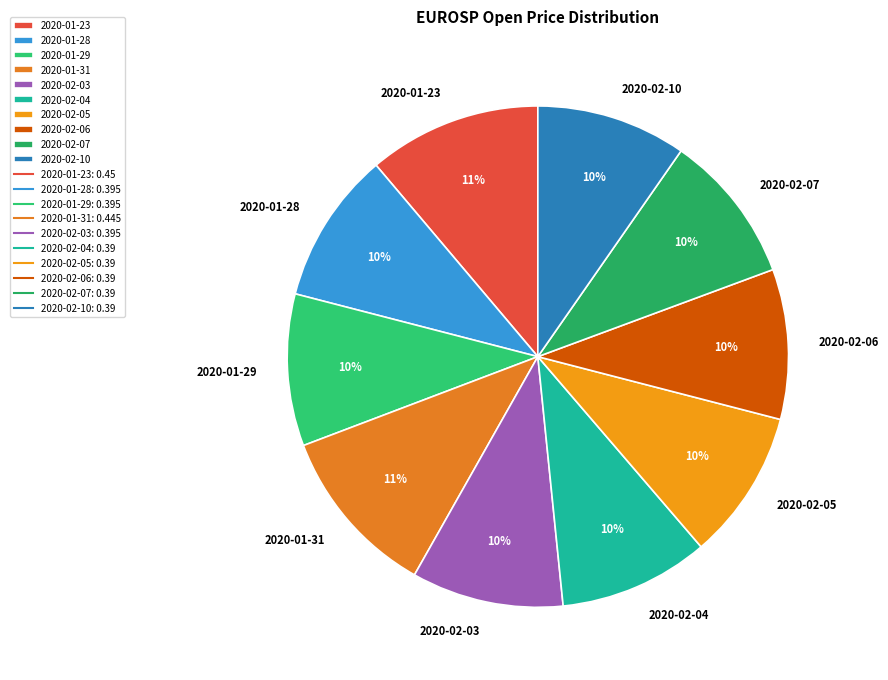

Count the number of slices in the pie.

10